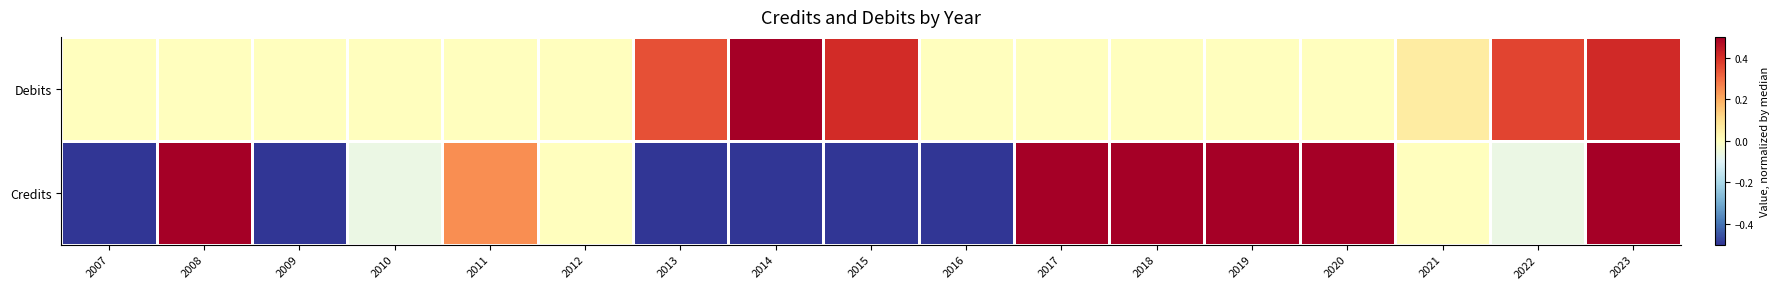

What is the spread (max minus min) of values at 2015?

1.4